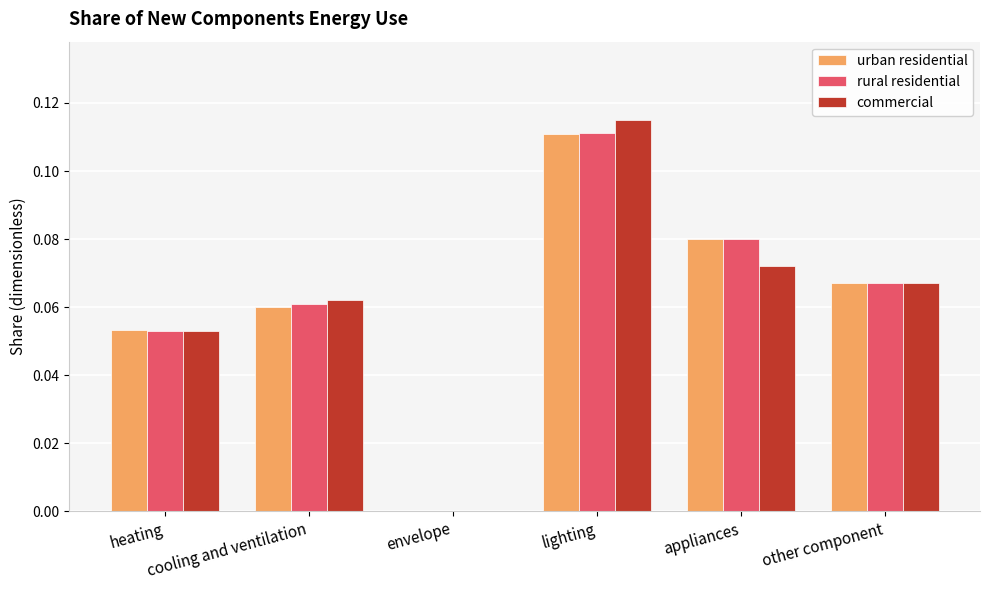

What is the sum of all commercial values?

0.4